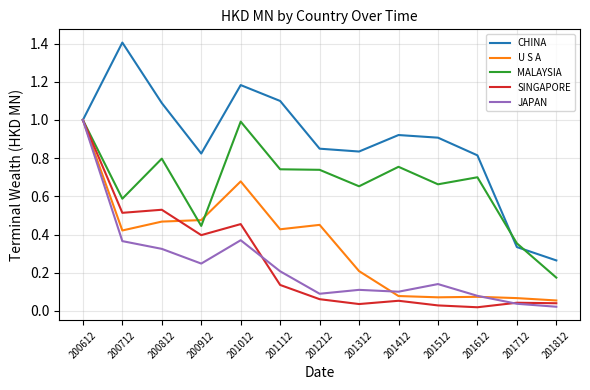

What is the total value across all series at 200612?

5.0